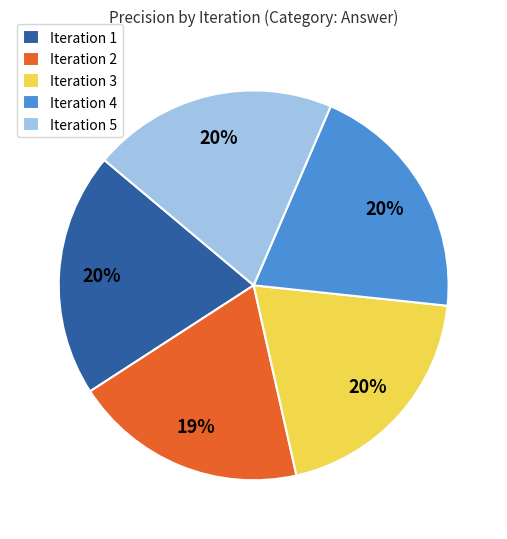

The Iteration 5 slice represents 20% of the pie. True or false?

True